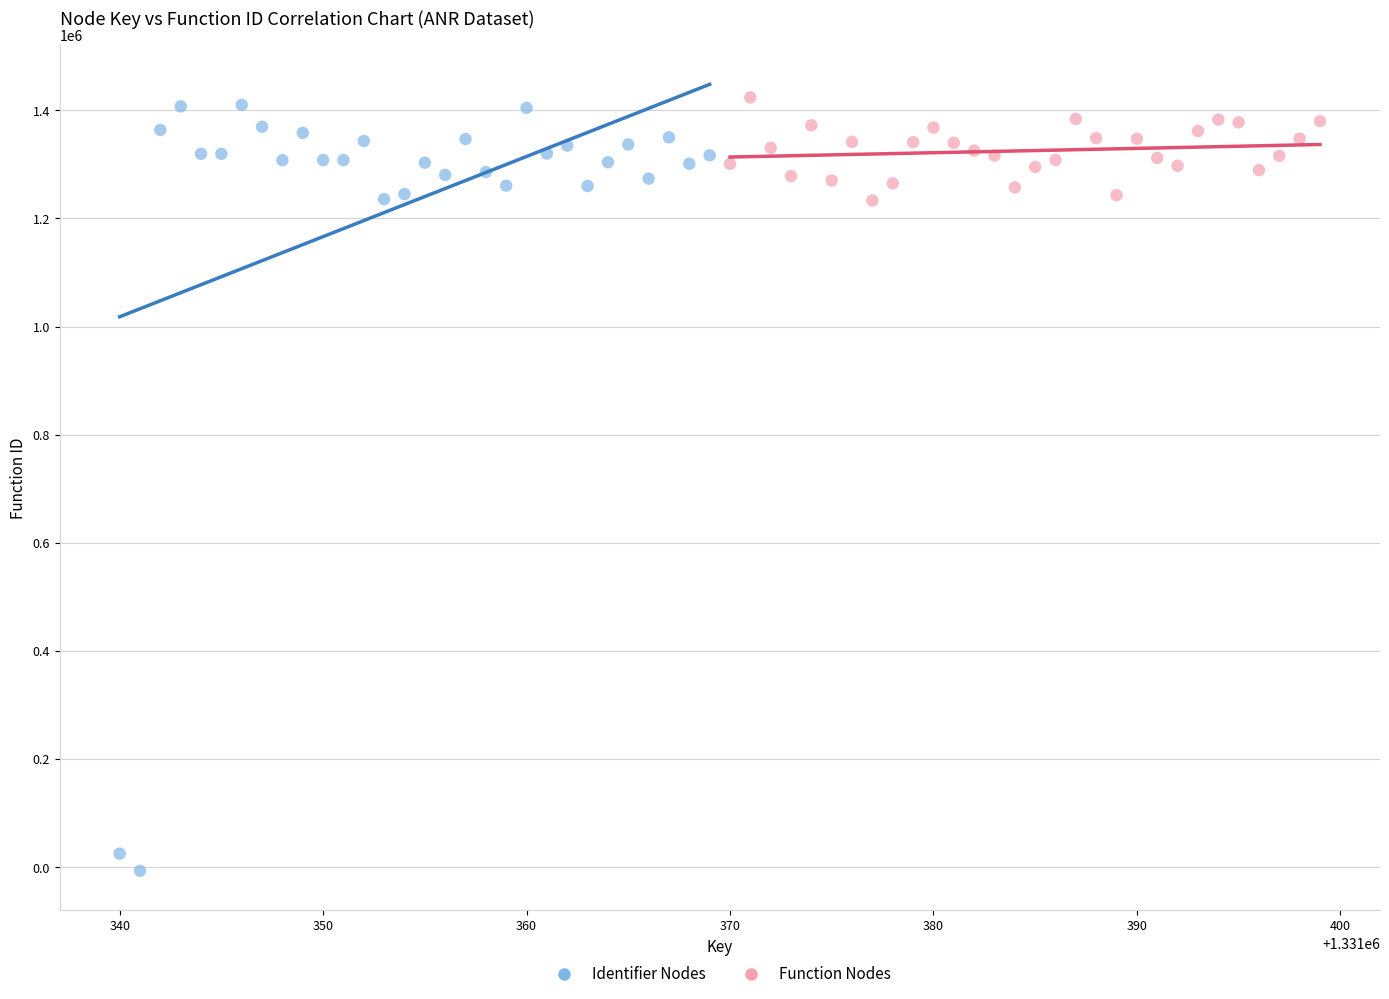

Which series reaches the minimum Y coordinate?

Identifier Nodes